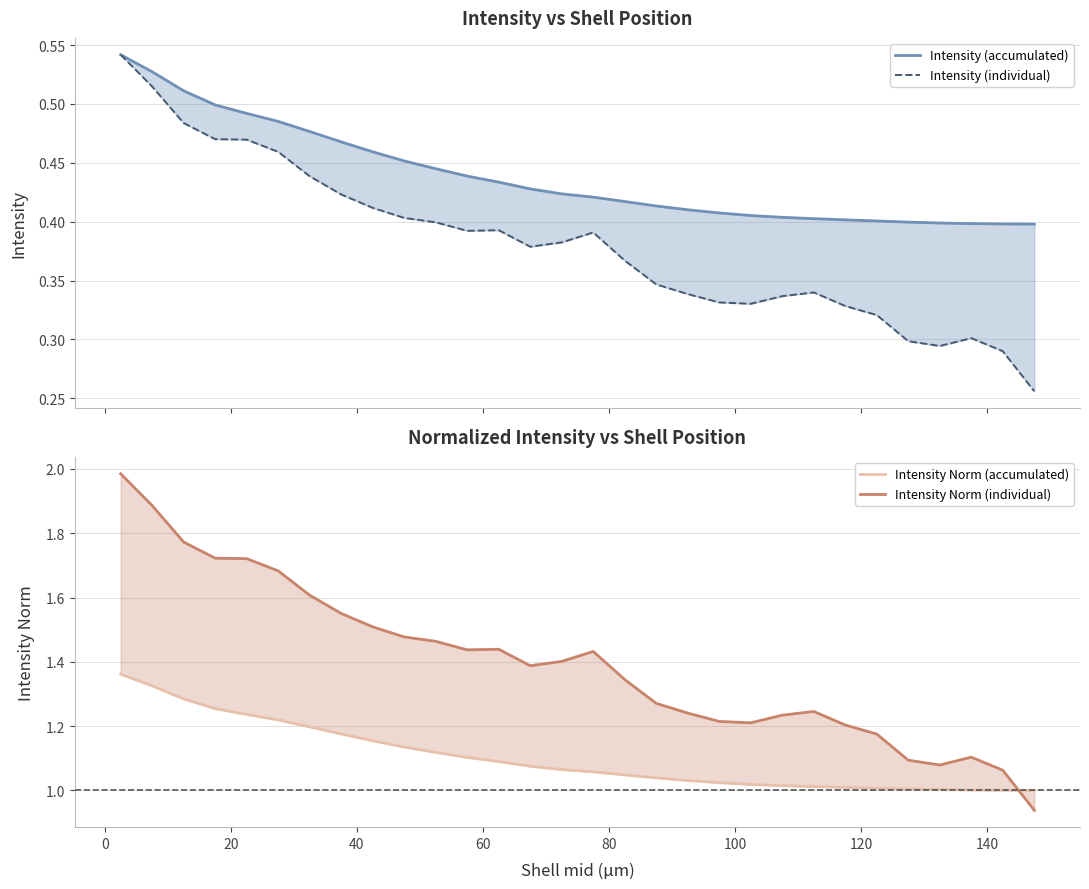

How many lines are shown in the chart?

4